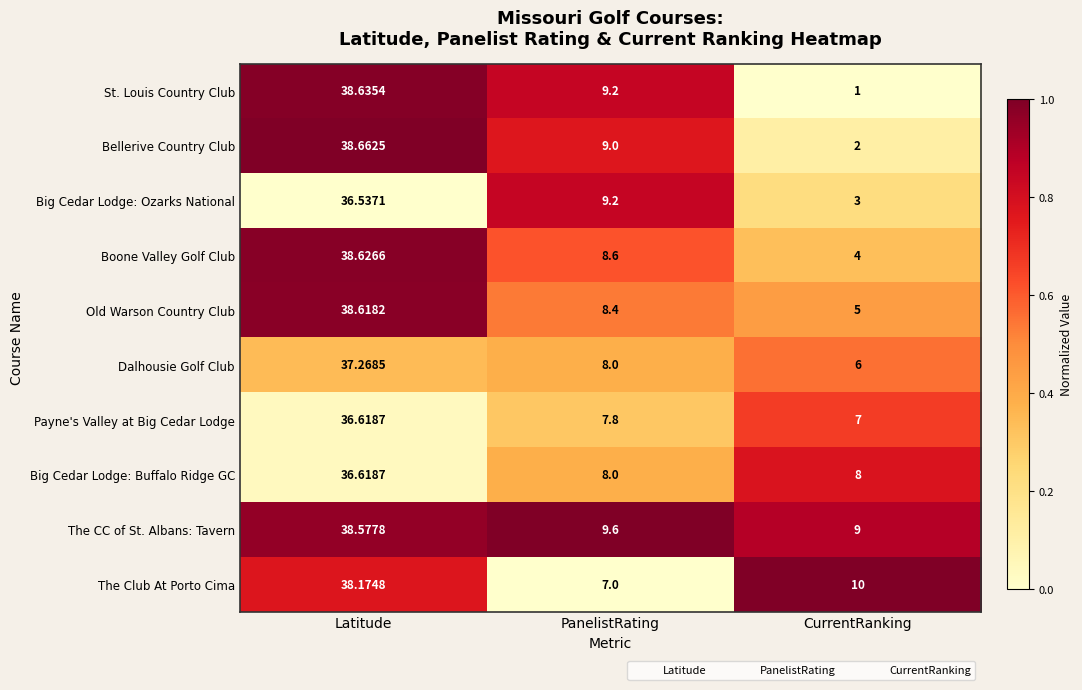

List the labels in order of Old Warson Country Club value, largest first.

Latitude, PanelistRating, CurrentRanking